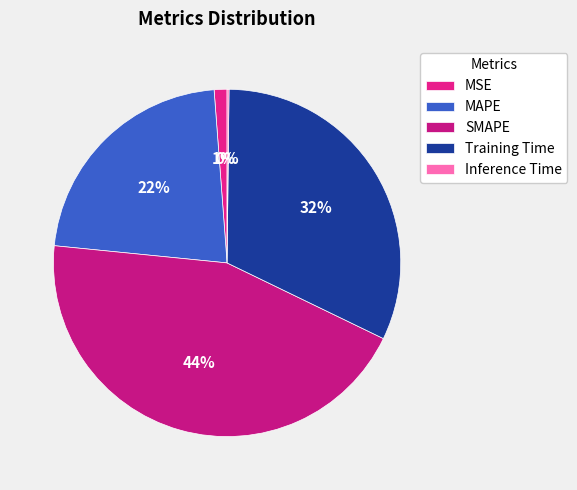

Count the number of slices in the pie.

5